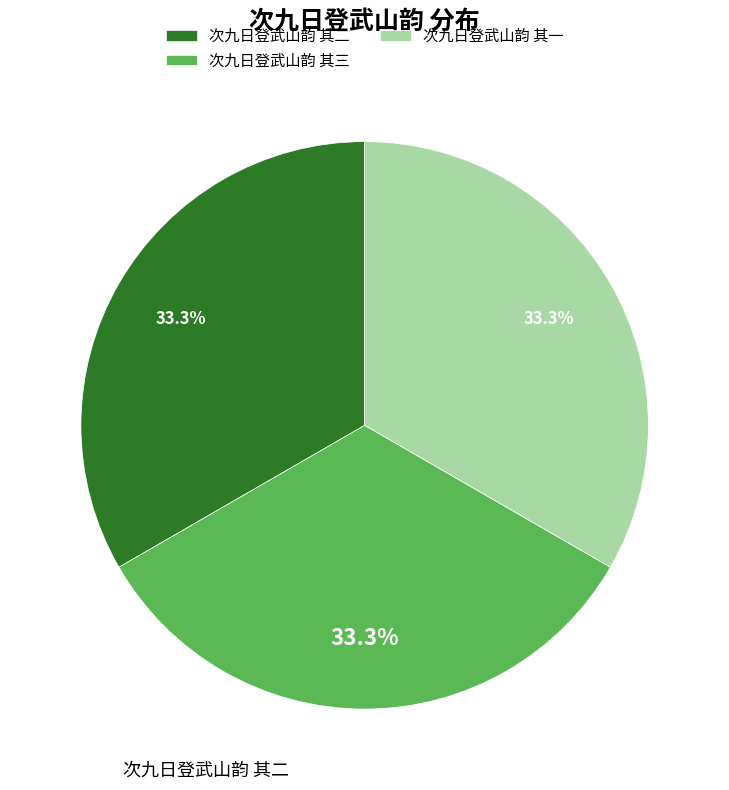

What is the ratio of the value at 次九日登武山韵 其二 to the value at 次九日登武山韵 其三?

1.0